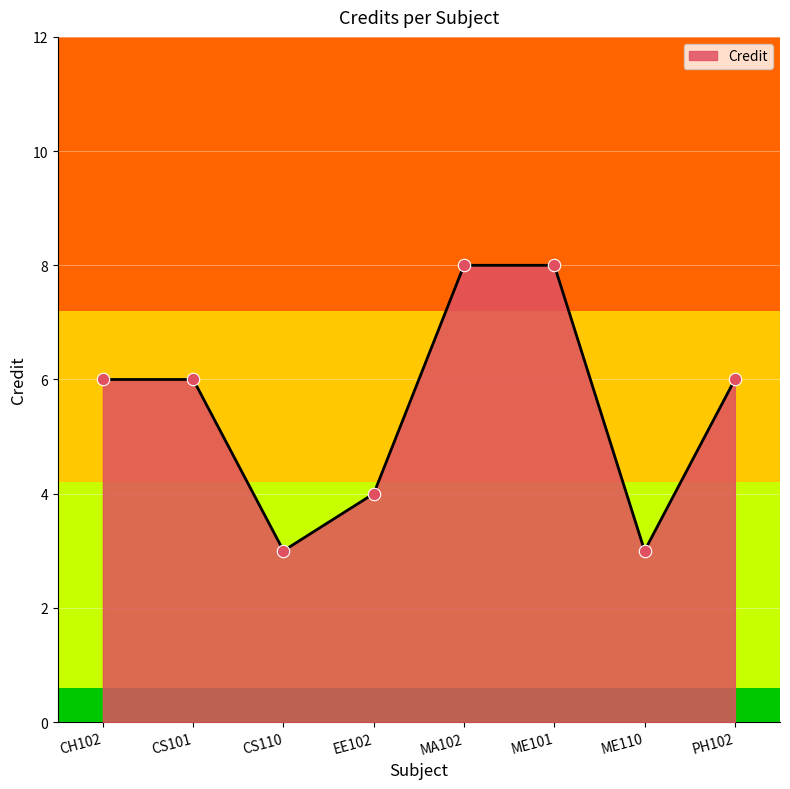

Between EE102 and ME110, which is larger?

EE102